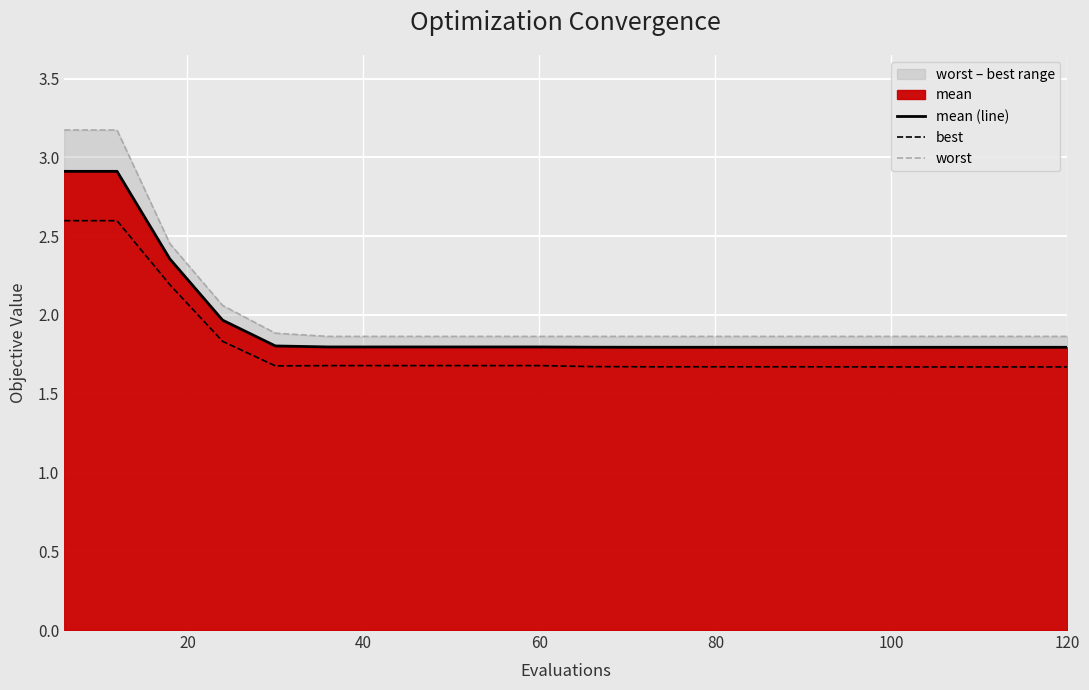

What is the highest value of the mean (line) series?

2.9